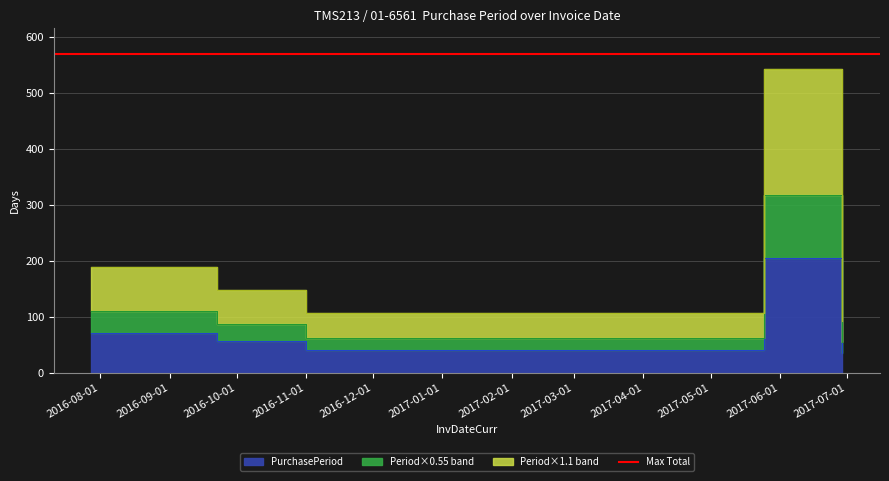

Approximately how many times larger is the value at 2017-06-29 compared to 2016-07-28?

0.5